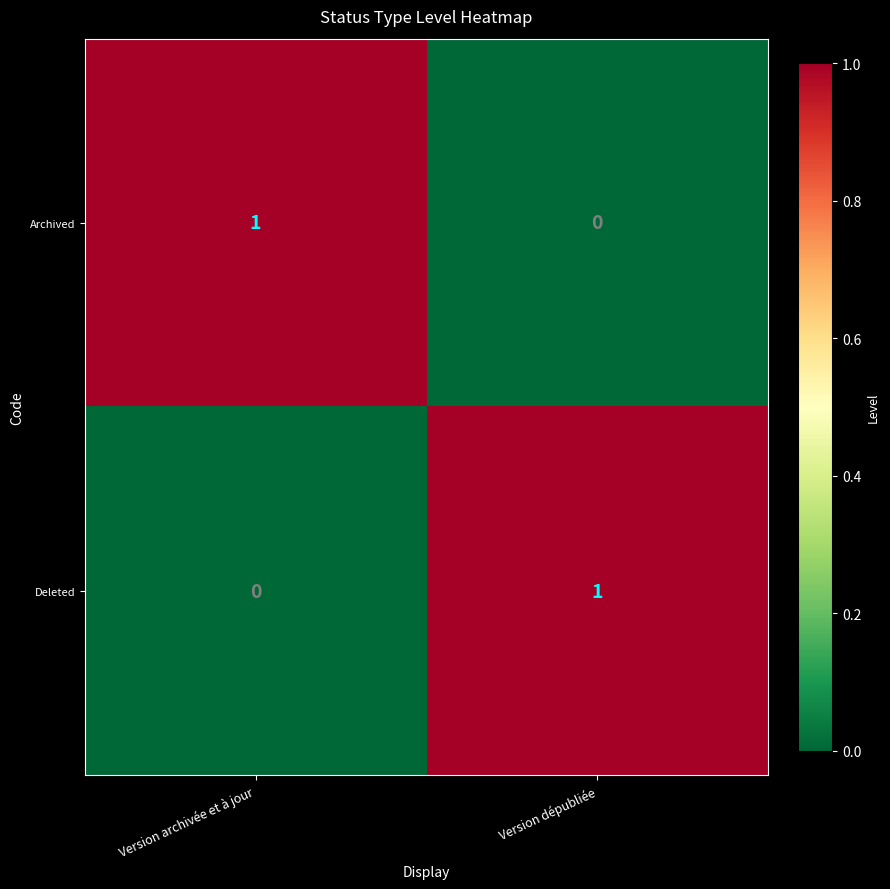

List the labels in order of Deleted value, largest first.

Version dépubliée, Version archivée et à jour